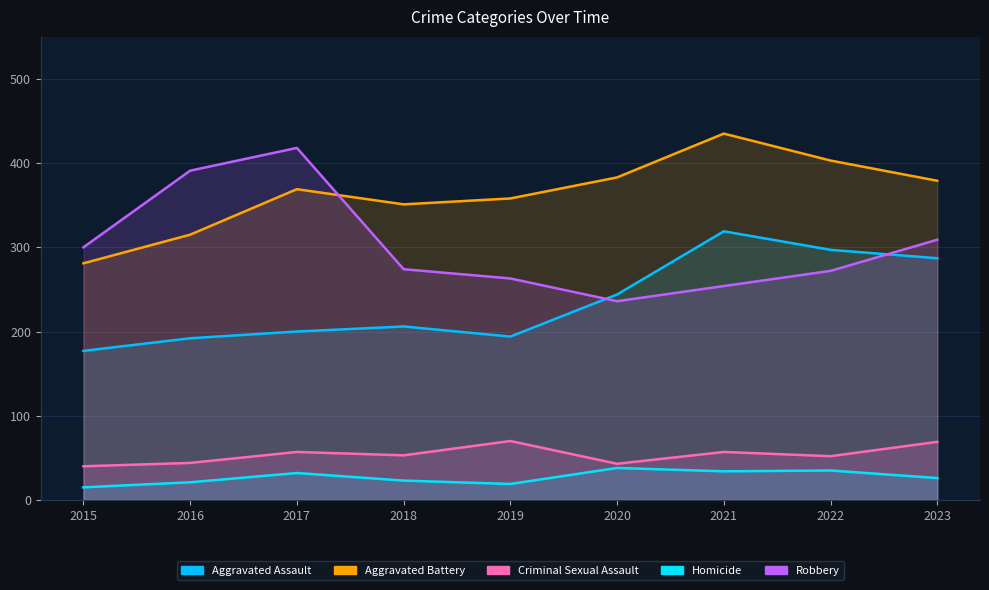

What is the total value across all series at 2018?

907